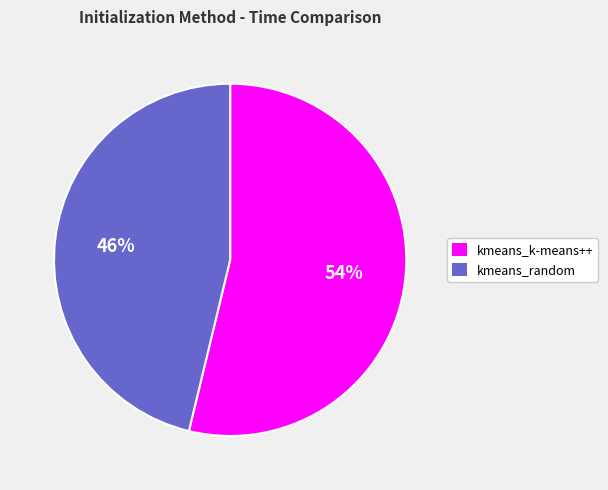

Combined, do kmeans_random and kmeans_k-means++ account for over 50%?

Yes